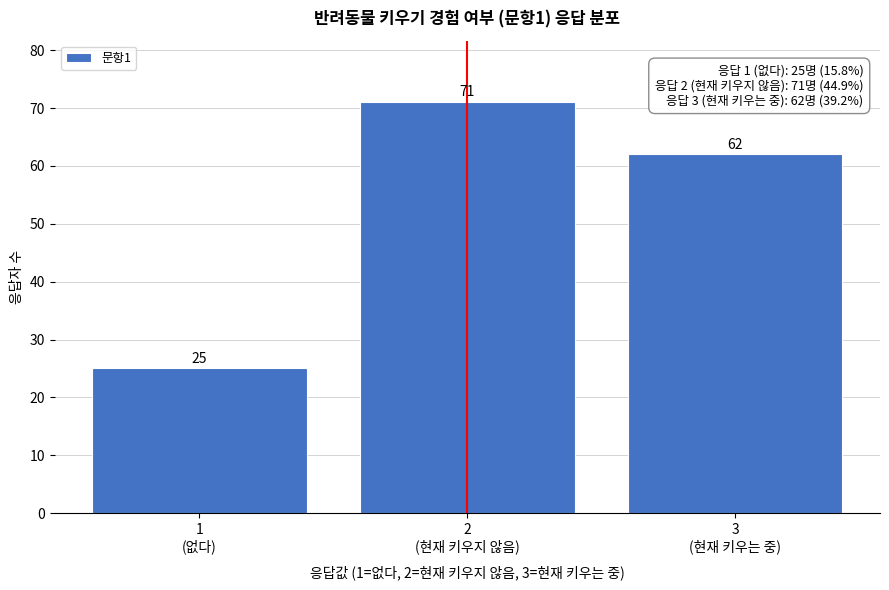

Reading left to right, transcribe all the data shown in this chart.

25	71	62